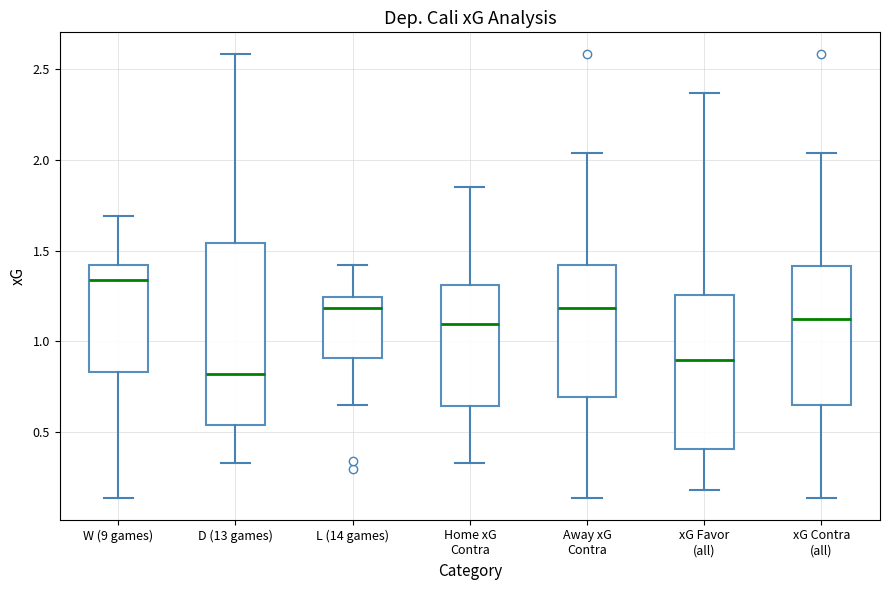

Reading left to right, transcribe this box plot: for each box, give where its median line is, the range the box spans, and where its two whiskers end, as read against the y-axis. The values are not printed on the chart, so give them approximately, as read against the axis.

W (9 games): median 1.35, box 0.85 to 1.40, whiskers 0.15 to 1.70
D (13 games): median 0.80, box 0.55 to 1.55, whiskers 0.35 to 2.60
L (14 games): median 1.20, box 0.90 to 1.25, whiskers 0.65 to 1.40
Home xG Contra: median 1.10, box 0.65 to 1.30, whiskers 0.35 to 1.85
Away xG Contra: median 1.20, box 0.70 to 1.40, whiskers 0.15 to 2.05
xG Favor (all): median 0.90, box 0.40 to 1.25, whiskers 0.20 to 2.35
xG Contra (all): median 1.15, box 0.65 to 1.40, whiskers 0.15 to 2.05